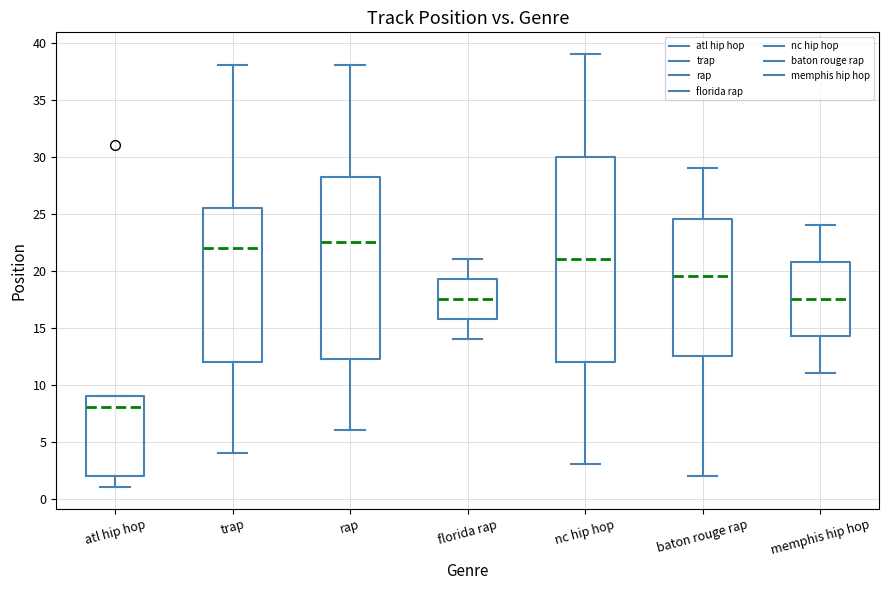

Reading left to right, read every box against the y-axis: the position of its median line, the range the box covers, and the ends of its whiskers. The values are not printed on the chart, so give them approximately, as read against the axis.

atl hip hop: median 8.0, box 2.0 to 9.0, whiskers 1.0 to 9.0
trap: median 22.0, box 12.0 to 25.5, whiskers 4.0 to 38.0
rap: median 22.5, box 12.5 to 28.5, whiskers 6.0 to 38.0
florida rap: median 17.5, box 16.0 to 19.5, whiskers 14.0 to 21.0
nc hip hop: median 21.0, box 12.0 to 30.0, whiskers 3.0 to 39.0
baton rouge rap: median 19.5, box 12.5 to 24.5, whiskers 2.0 to 29.0
memphis hip hop: median 17.5, box 14.5 to 21.0, whiskers 11.0 to 24.0